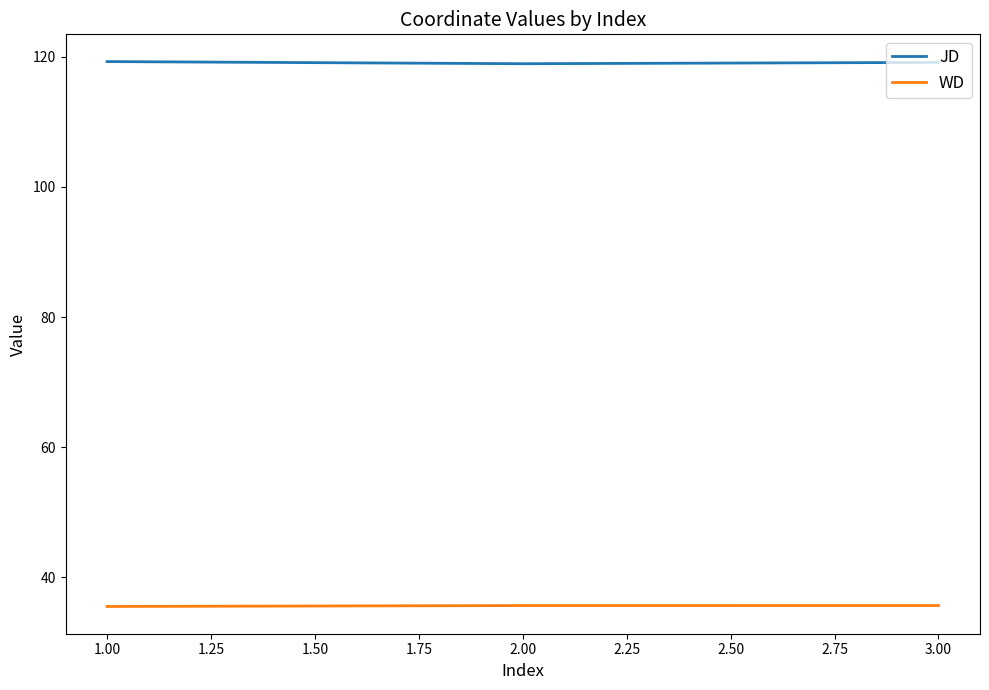

Rank the series by their maximum value, from lowest to highest.

WD, JD